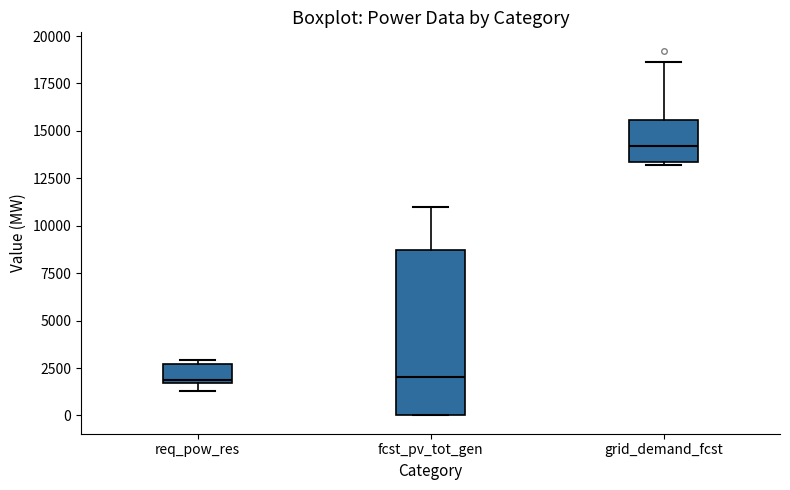

Where is the upper edge of the box for fcst_pv_tot_gen on the y-axis? The values are not printed on the chart, so give them approximately, as read against the axis.

8500